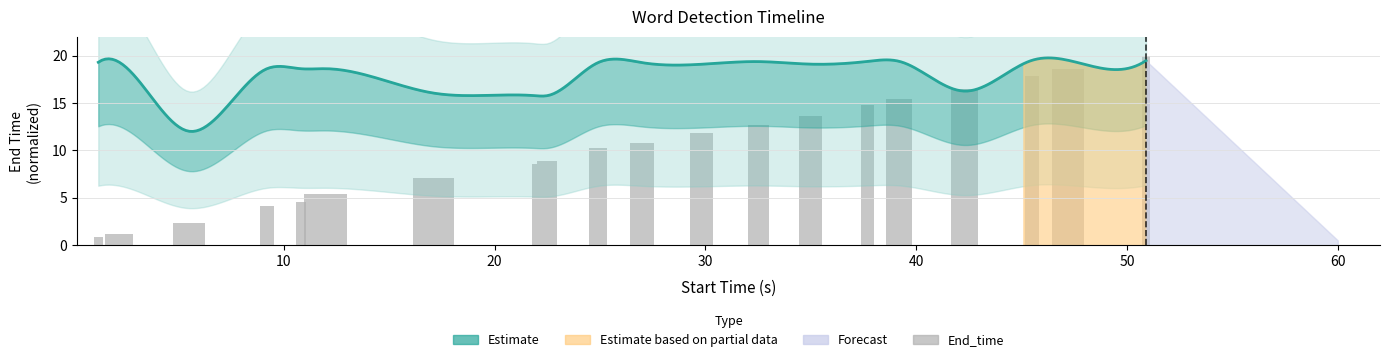

How many values are below 10?

9